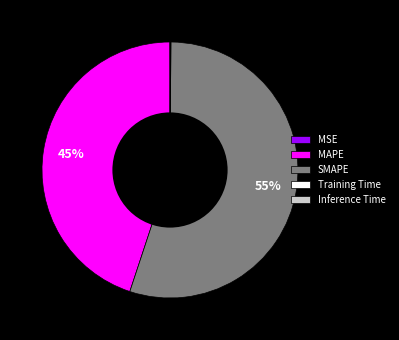

The MAPE slice represents 45% of the pie. True or false?

True